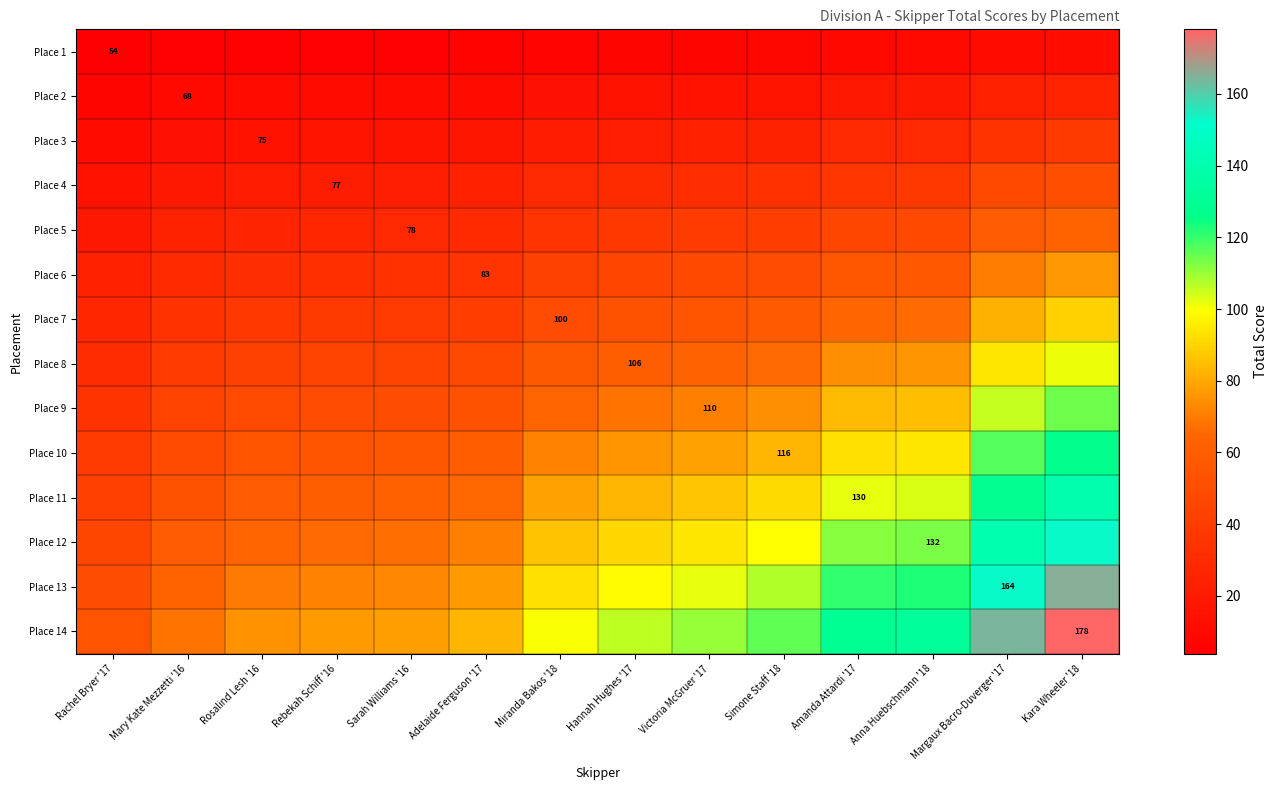

Is it true that Place 3 equals 43.2 at Anna Huebschmann '18?

False